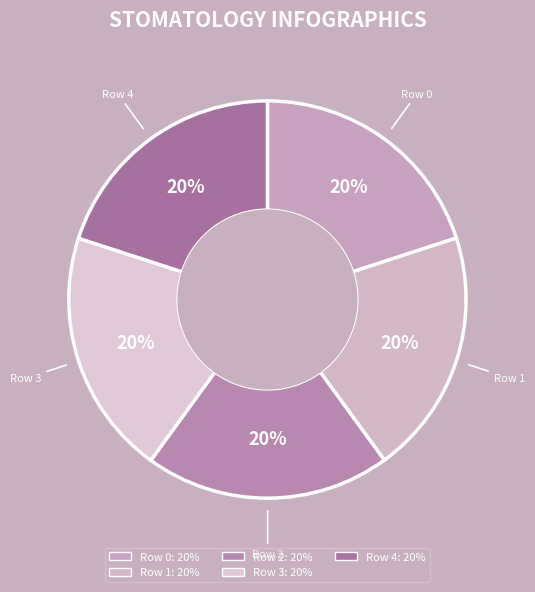

How many slices are in this pie chart?

5